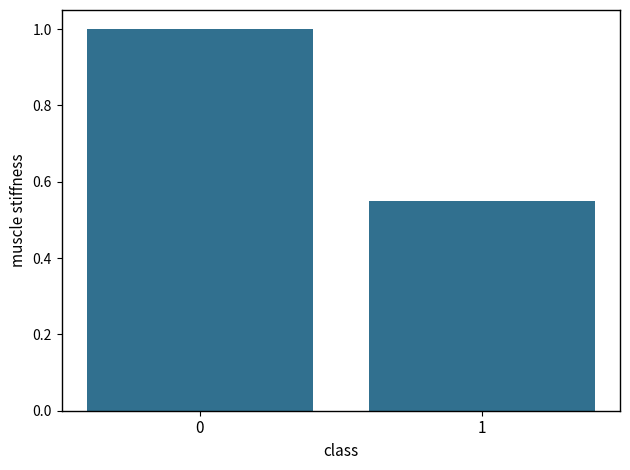

What is the change in value from 0 to 1?

-0.5